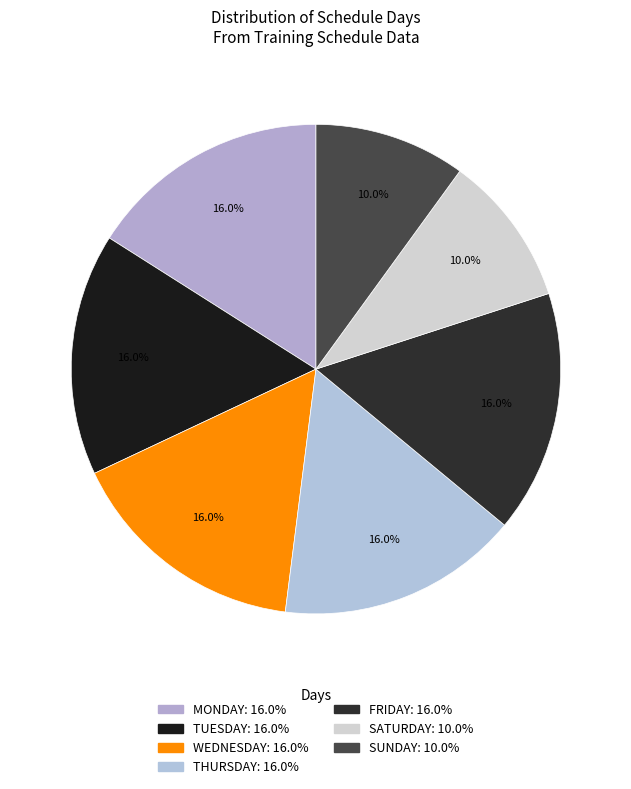

Does any single category account for the majority?

No